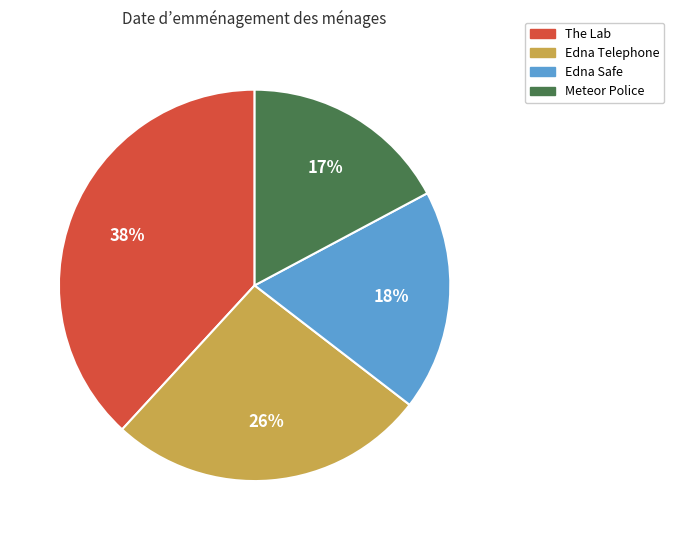

To the nearest percent, what percentage of the pie is Meteor Police?

17%